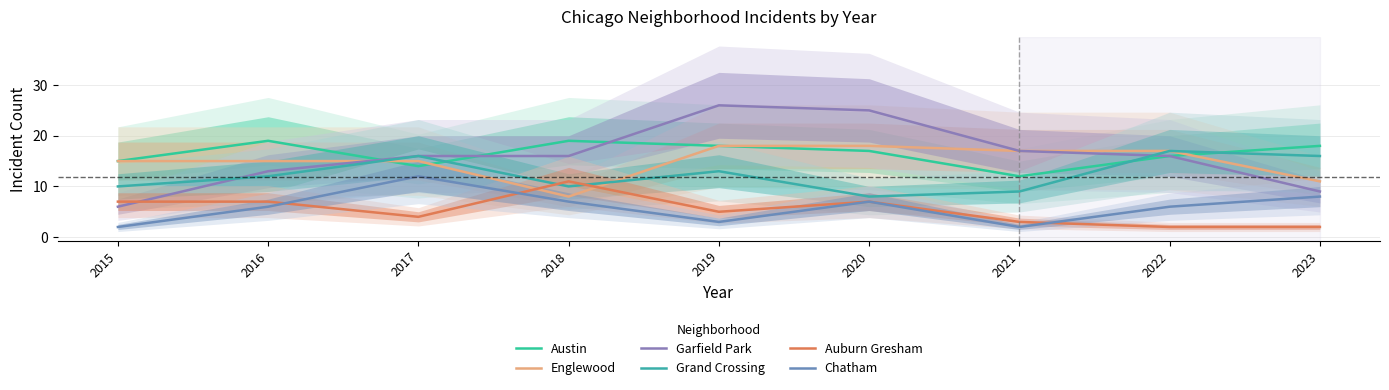

Rank the categories by Chatham value from highest to lowest.

2017, 2023, 2018, 2020, 2016, 2022, 2019, 2015, 2021